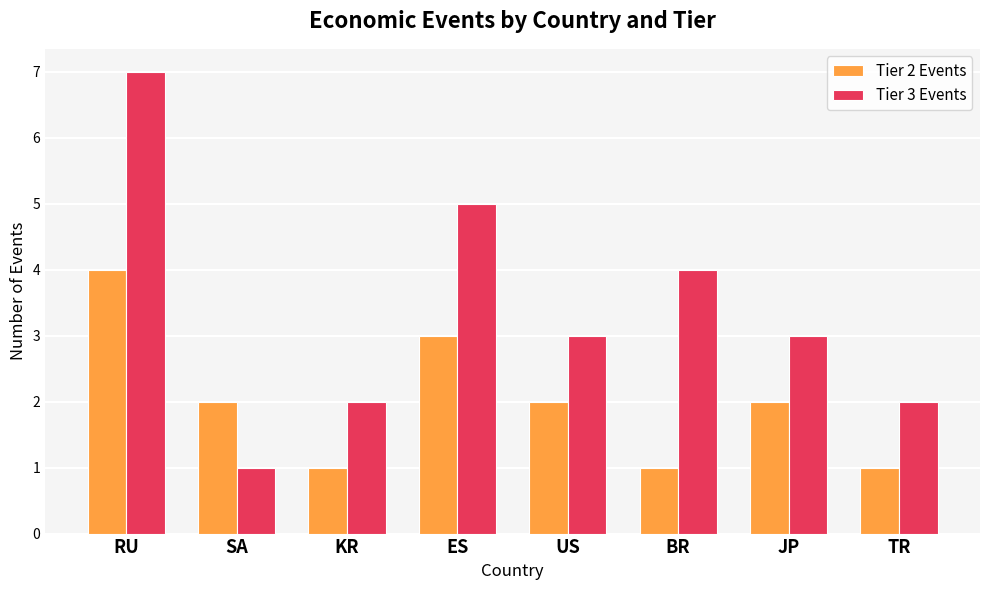

What is the sum of all Tier 2 Events values?

16